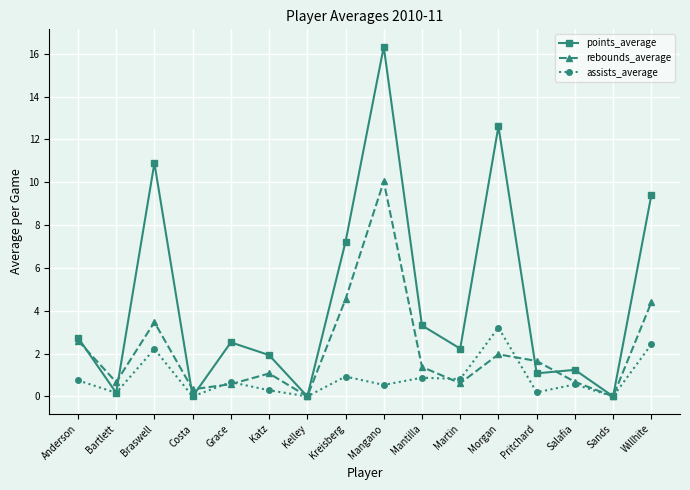

Rank the series by their maximum value, from lowest to highest.

assists_average, rebounds_average, points_average